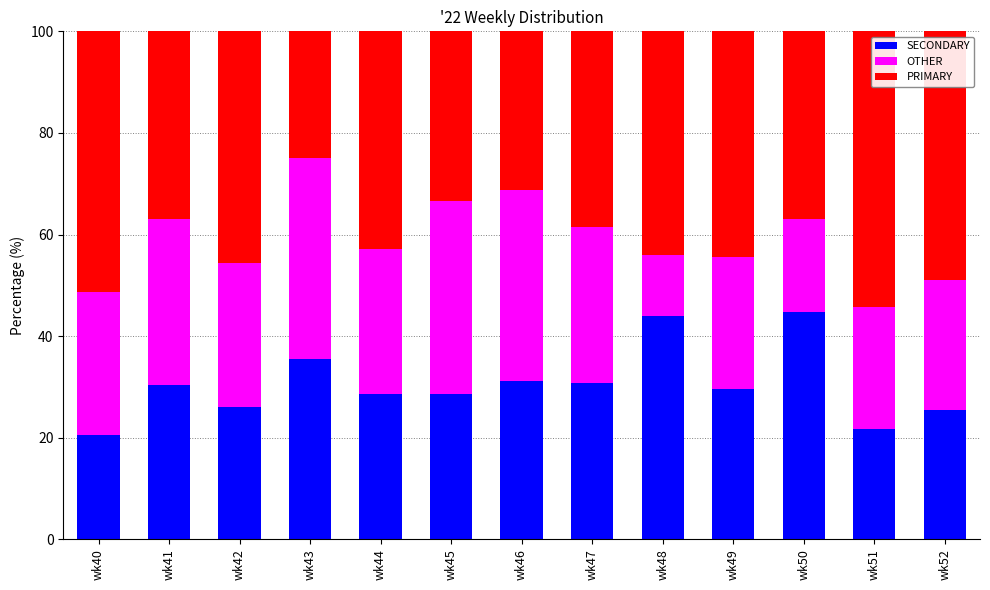

What is the lowest value of the SECONDARY series?

20.5